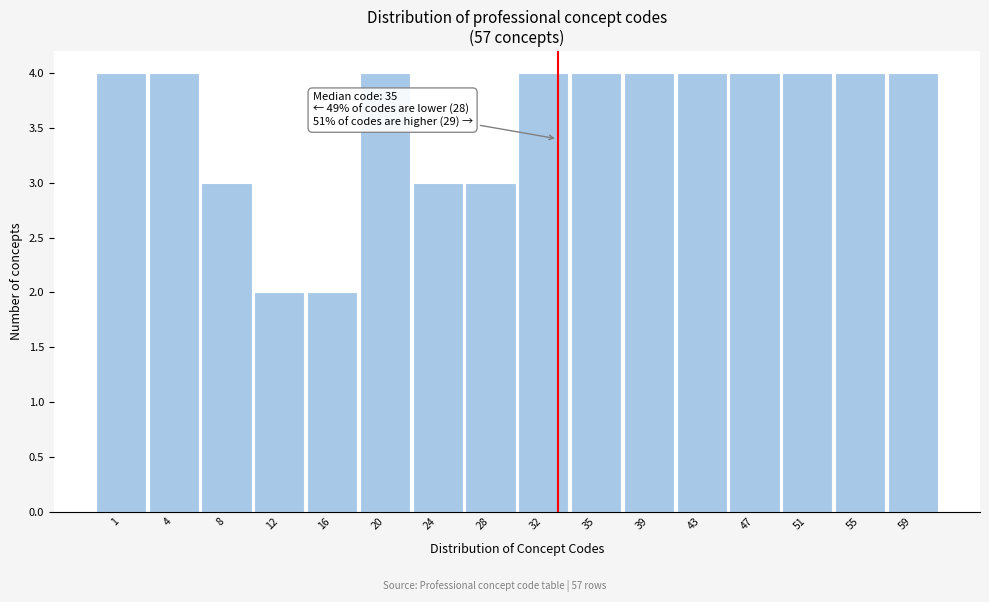

Reading left to right, extract all data points from this chart.

1=4	4=4	8=3	12=2	16=2	20=4	24=3	28=3	32=4	35=4	39=4	43=4	47=4	51=4	55=4	59=4